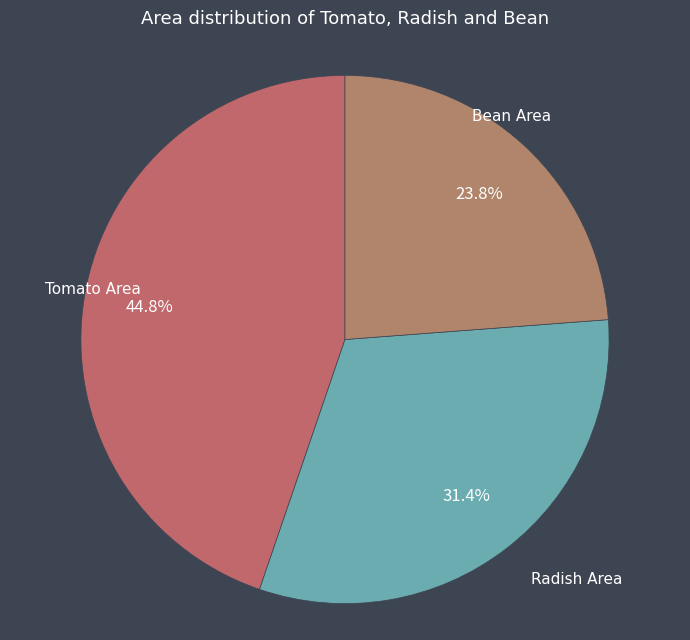

To the nearest percent, what is the combined percentage of Radish Area and Bean Area?

55%